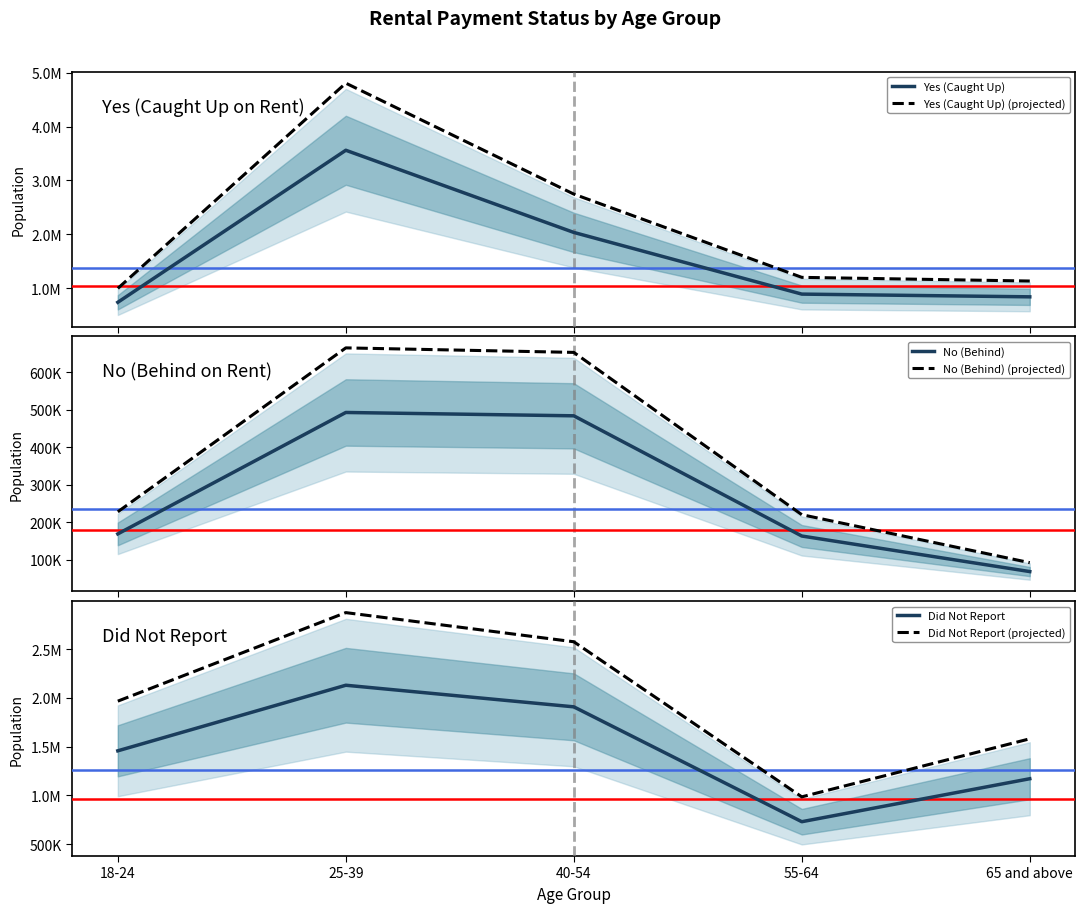

Read the Did Not Report value at 40-54.

1907874.0